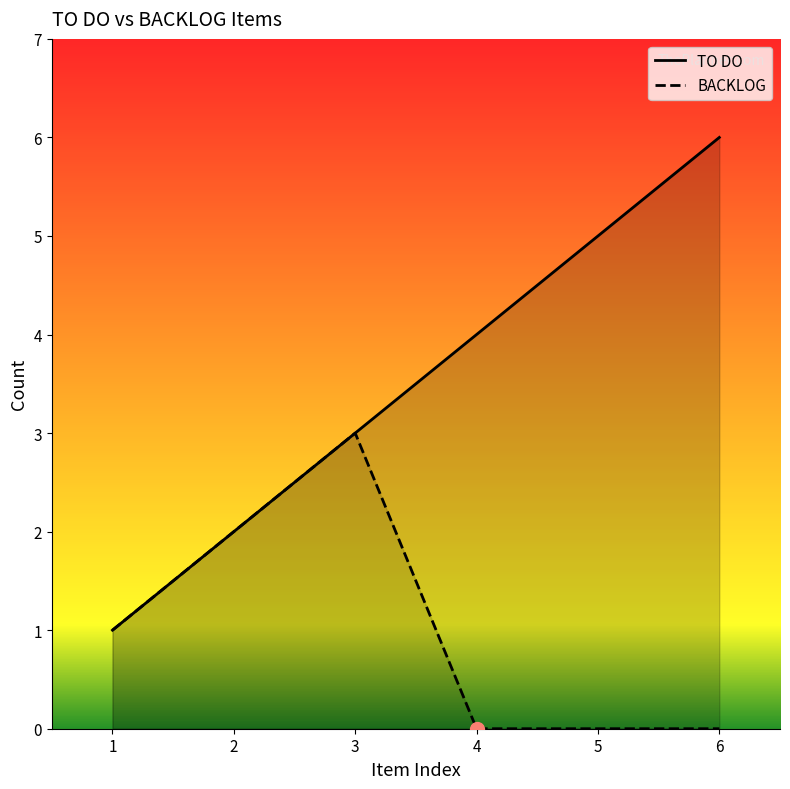

True or false: TO DO and BACKLOG intersect in this chart.

False